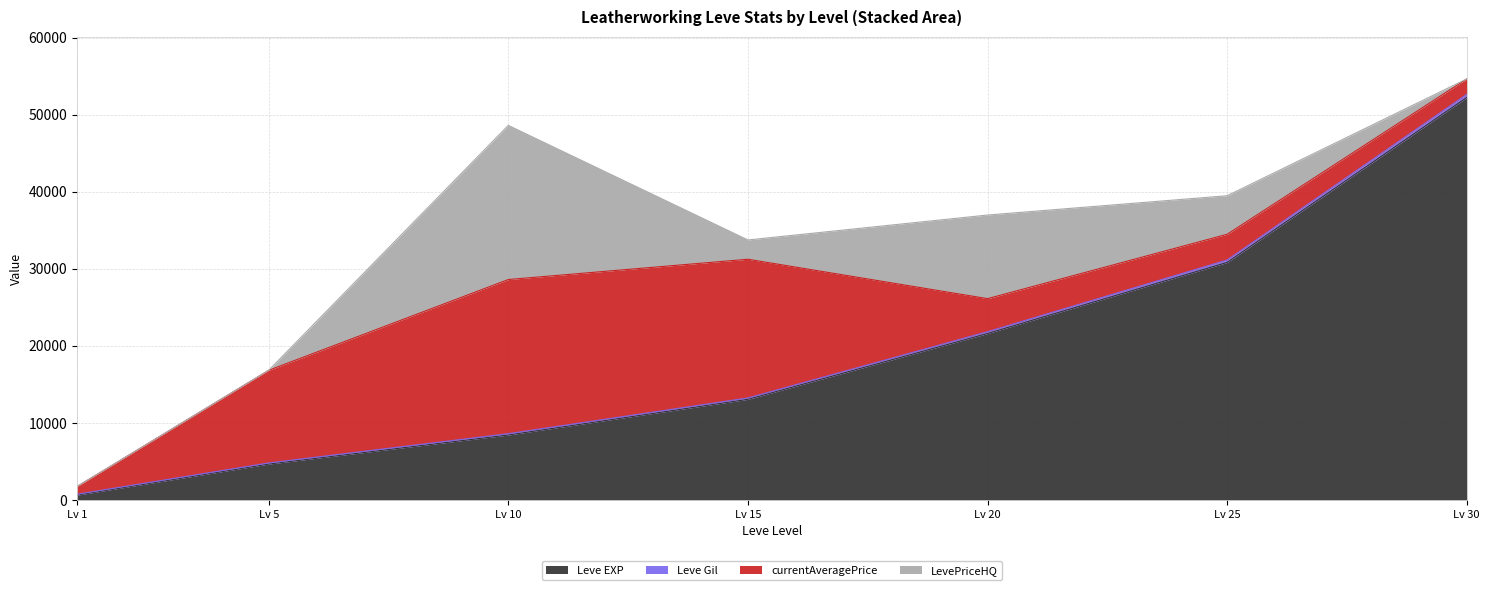

At which category is the sum across all series the highest?

Lv 30